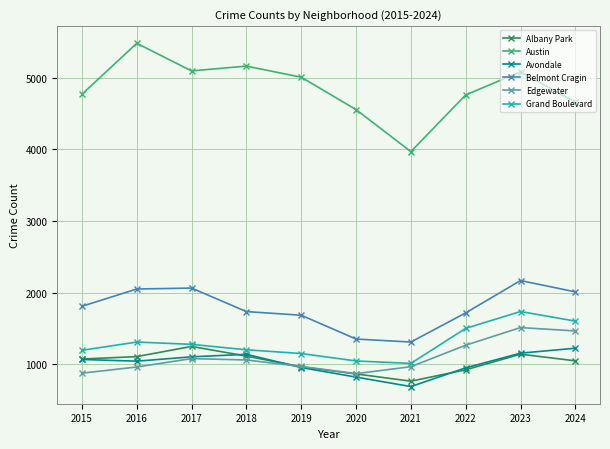

Is it true that Edgewater equals 1063 at 2018?

True